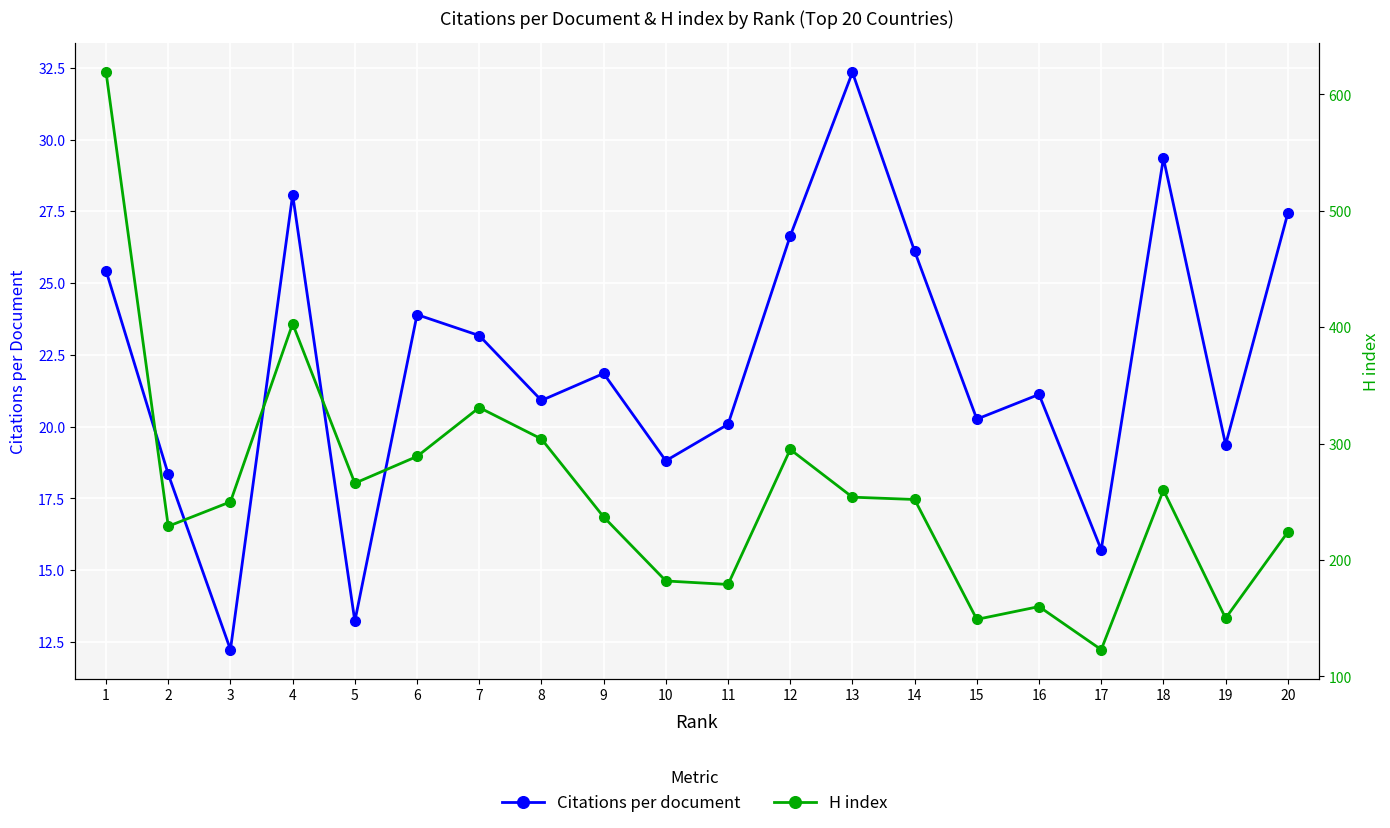

Is this an area chart (filled region under the line)?

No